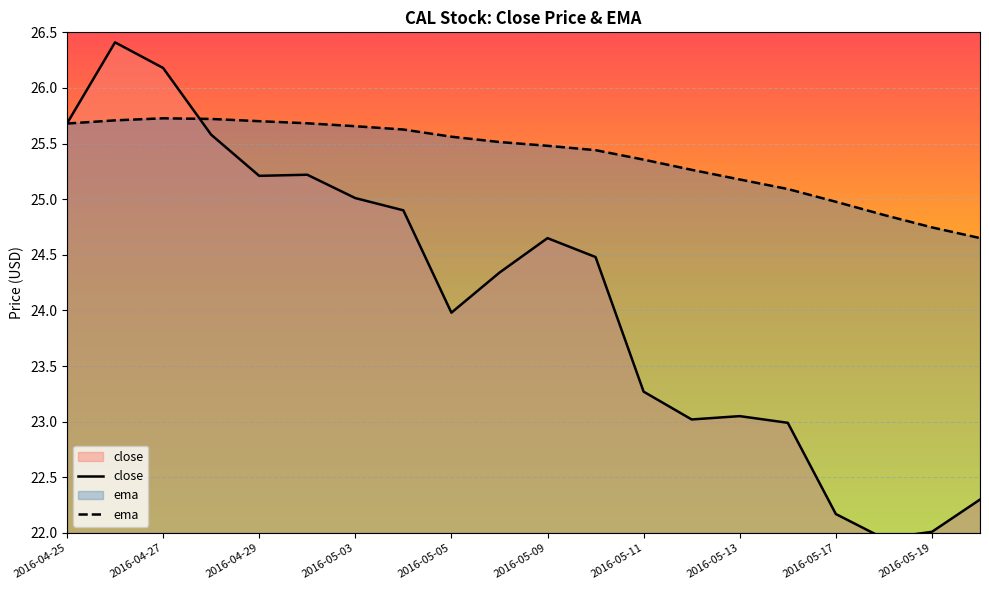

Which series changed the most between 11 and 14?

close